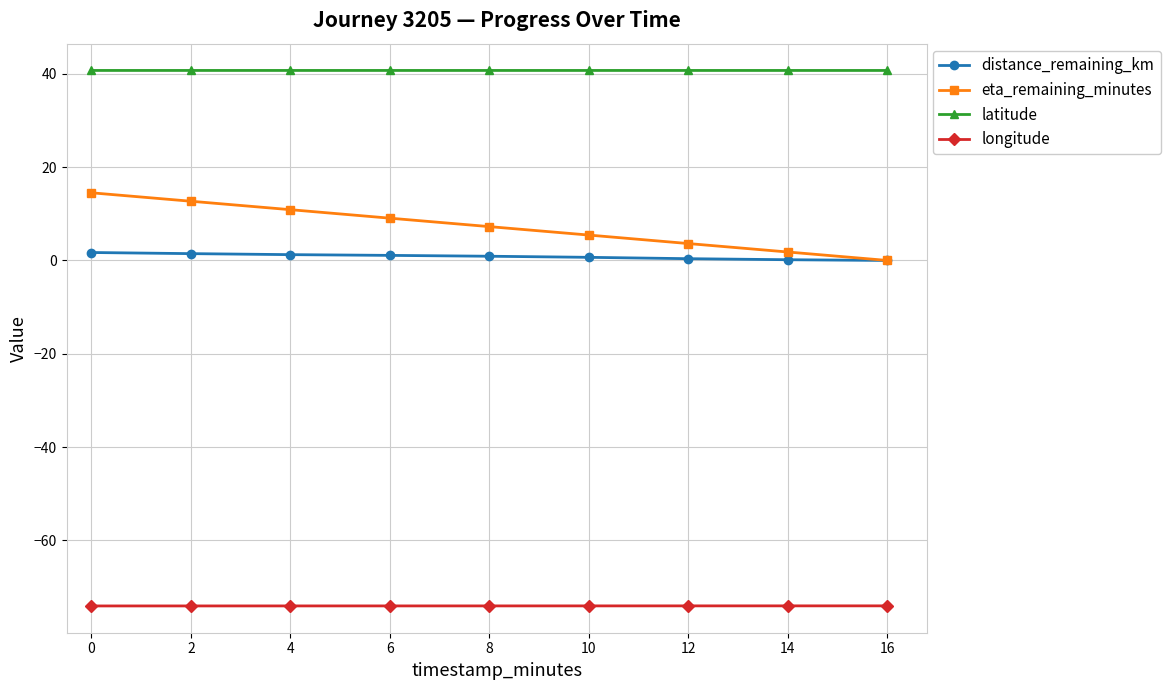

Which series changed the most between 2 and 16?

eta_remaining_minutes